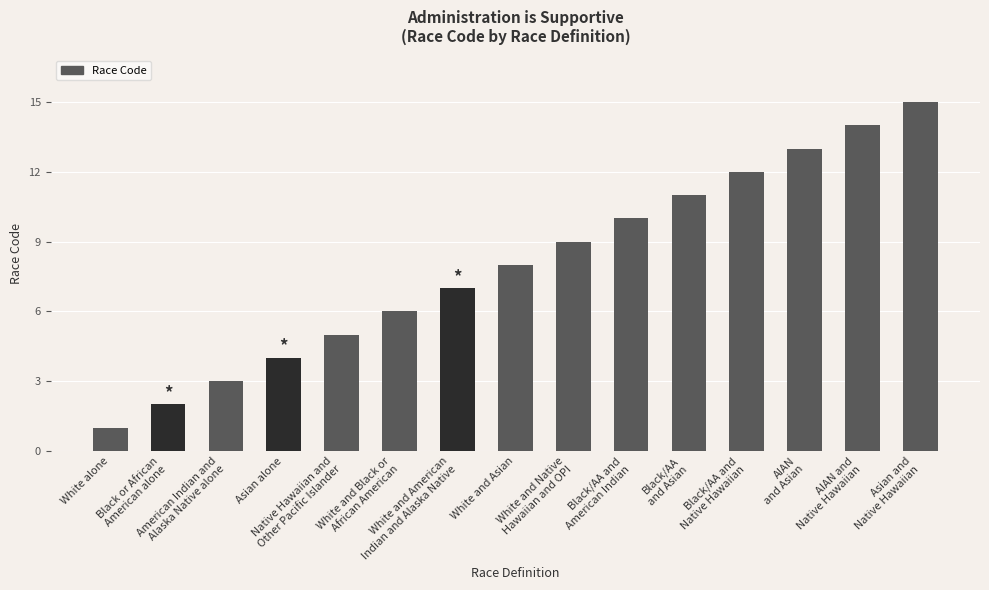

What is the maximum value shown in the chart?

15